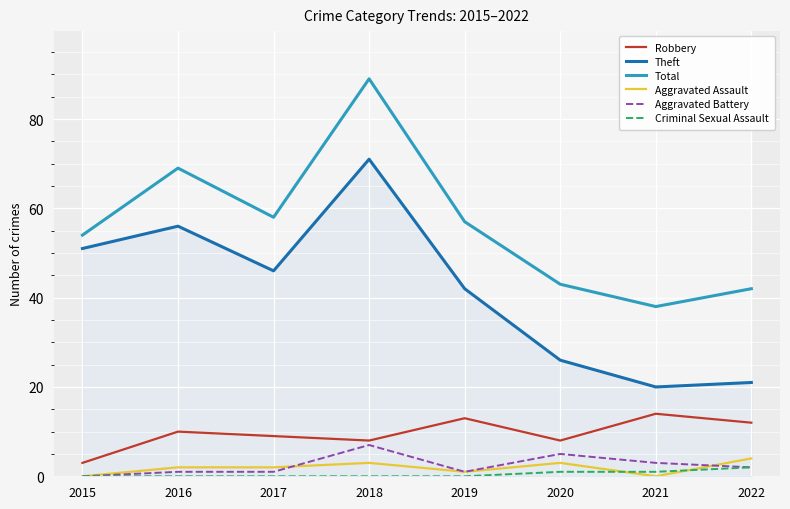

Rank the categories by Robbery value from lowest to highest.

2015, 2018, 2020, 2017, 2016, 2022, 2019, 2021